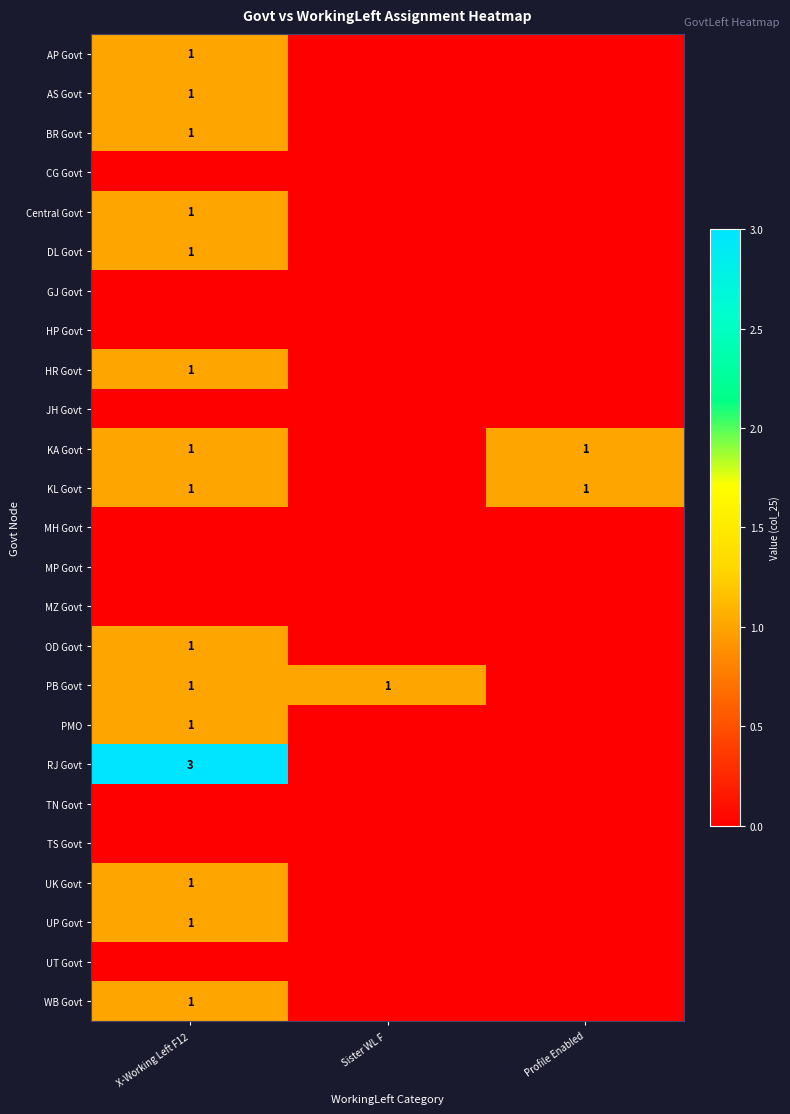

Which has a higher value, X-Working Left F12 or Sister WL F ?

X-Working Left F12